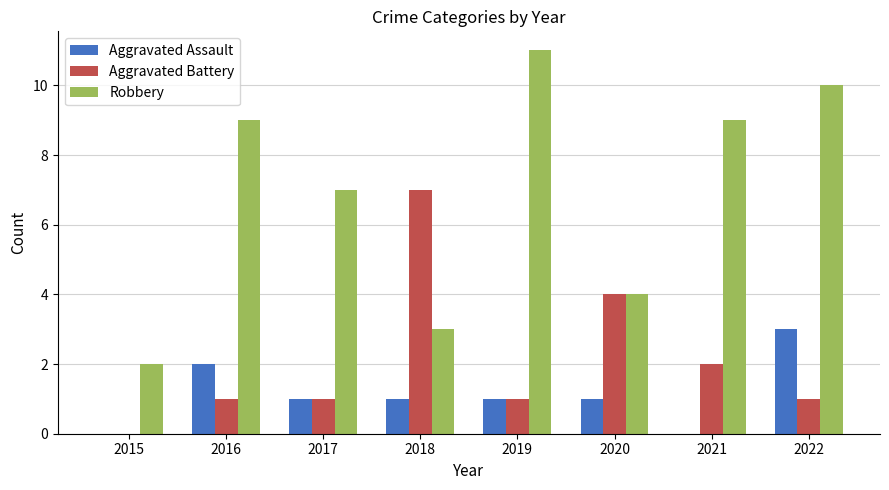

How many series are shown in this chart?

3